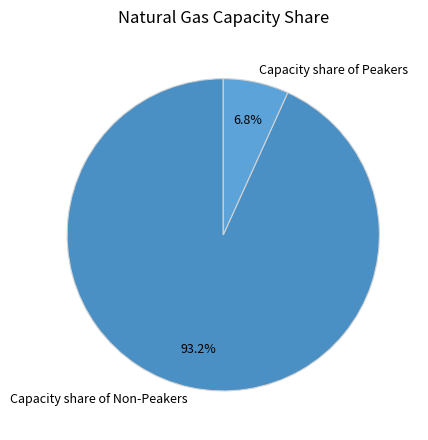

Between Capacity share of Peakers and Capacity share of Non-Peakers, which is larger?

Capacity share of Non-Peakers